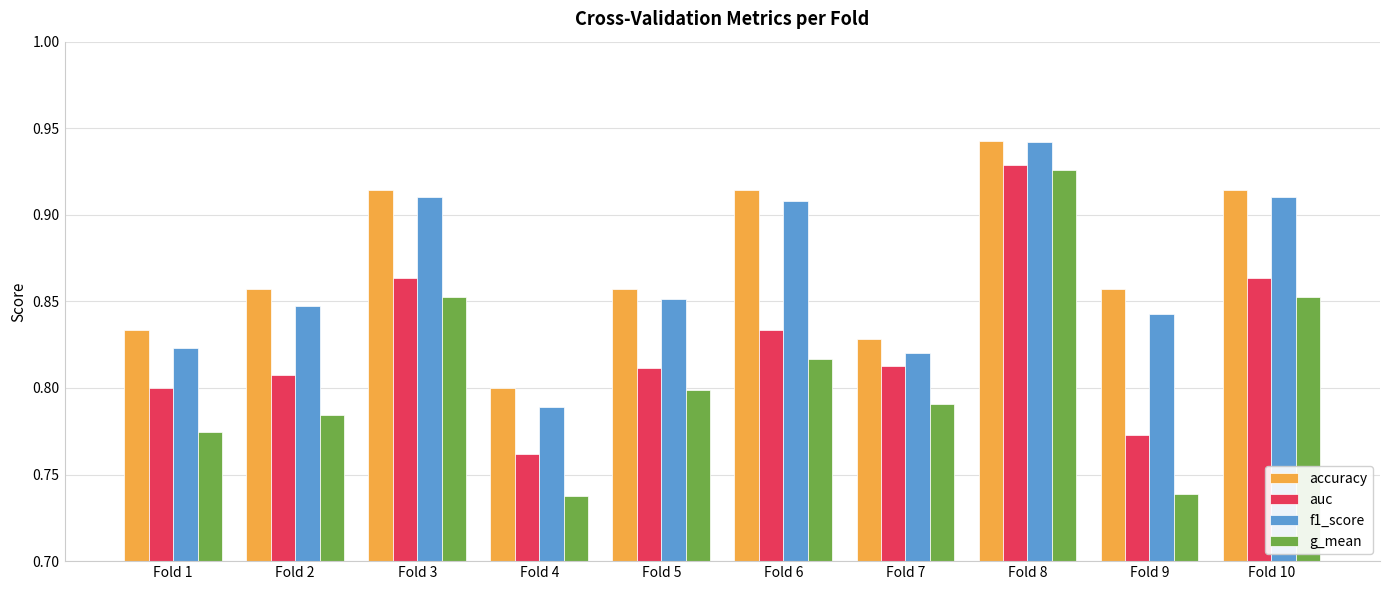

How many distinct data groups are displayed?

4